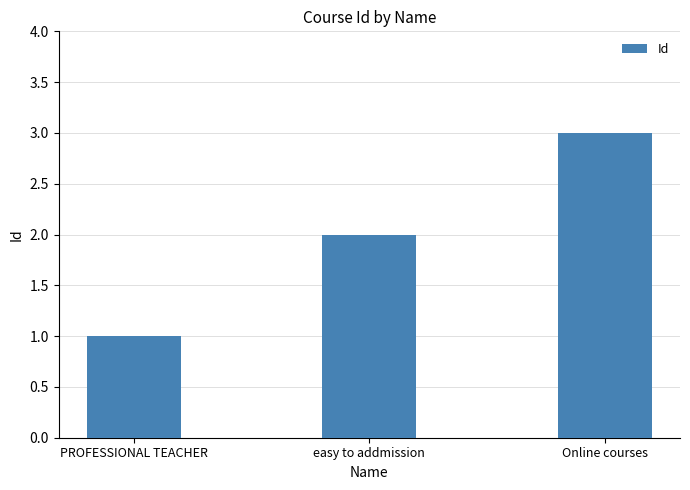

What is the change in value from PROFESSIONAL TEACHER to easy to addmission?

+1